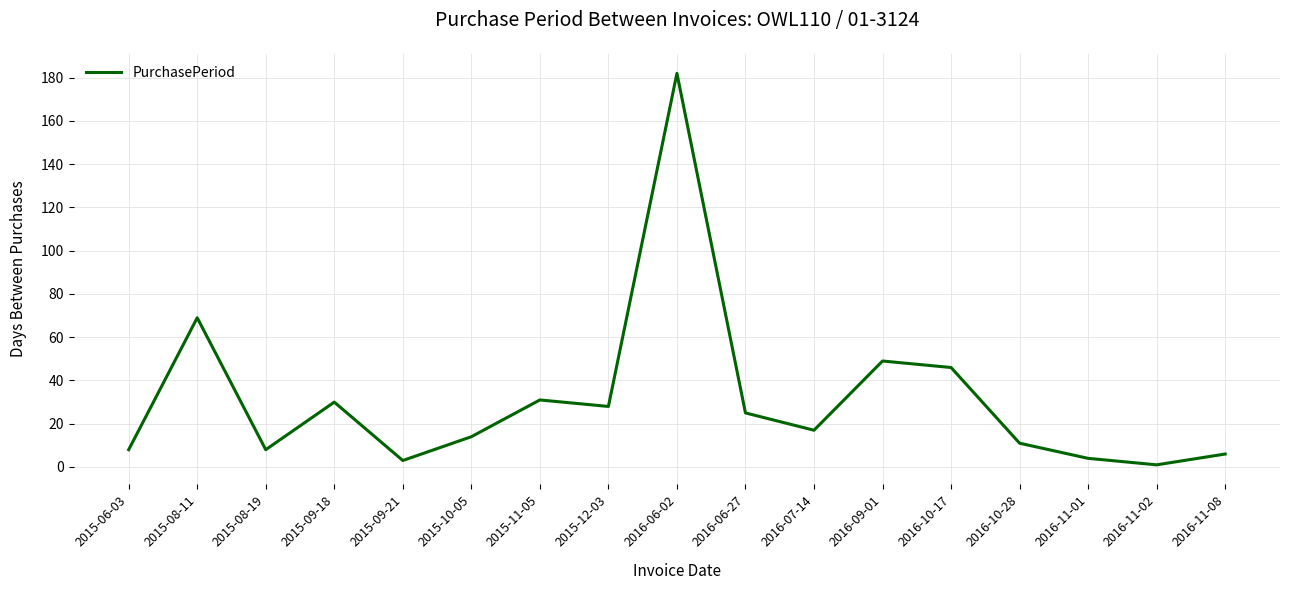

Where is the data nearest to the value 91?

2015-08-11